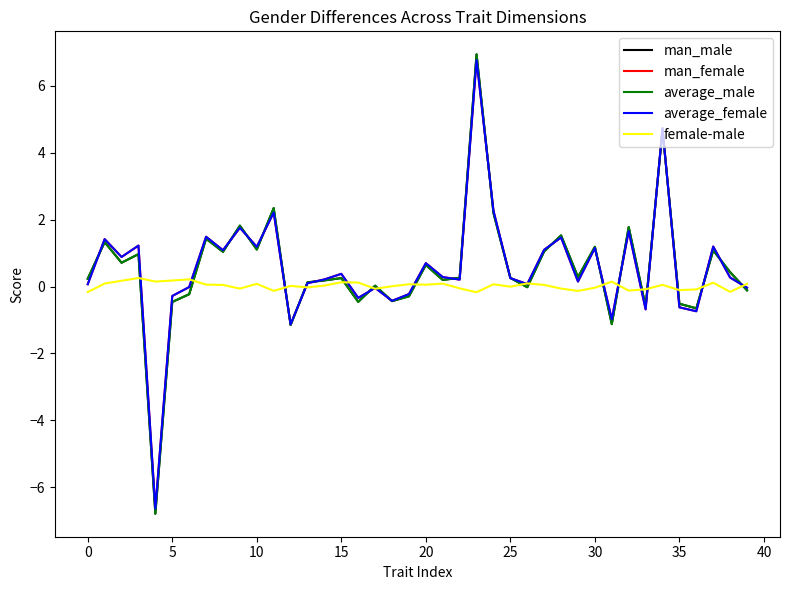

What is the minimum value for man_male?

-6.8